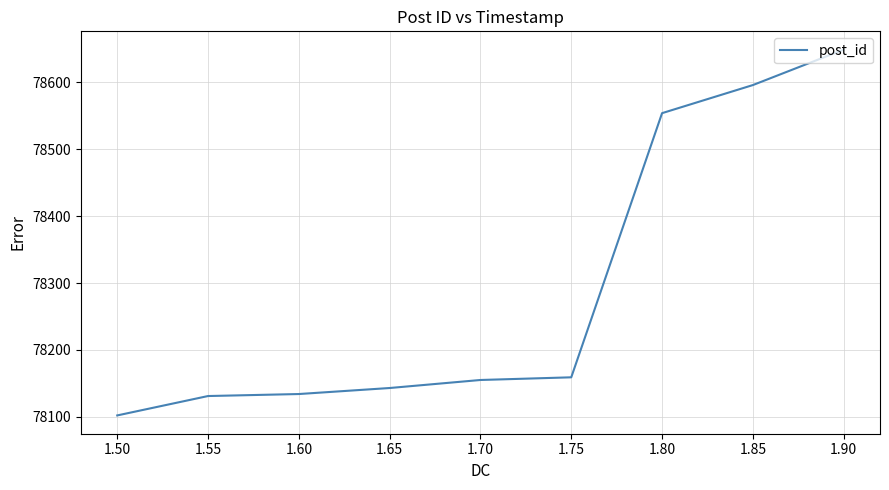

How many categories are shown in the chart?

9